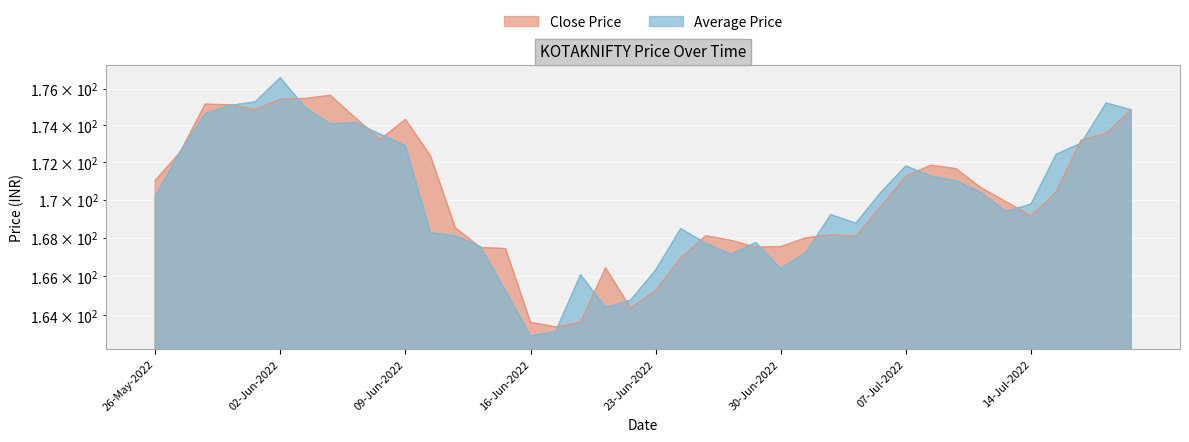

Rank the series by their average value, from lowest to highest.

Average Price, Close Price